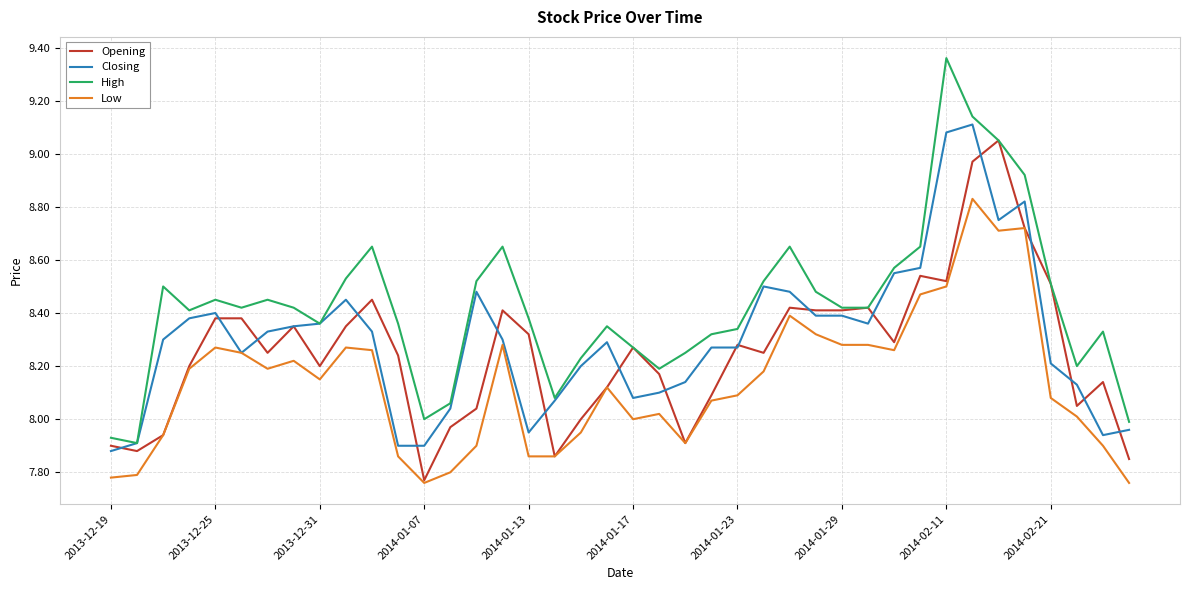

Which series has the largest range (max minus min)?

High